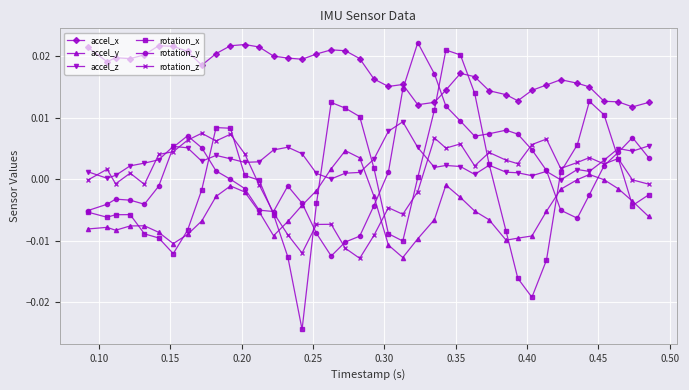

Which series has the largest total across all categories?

accel_x